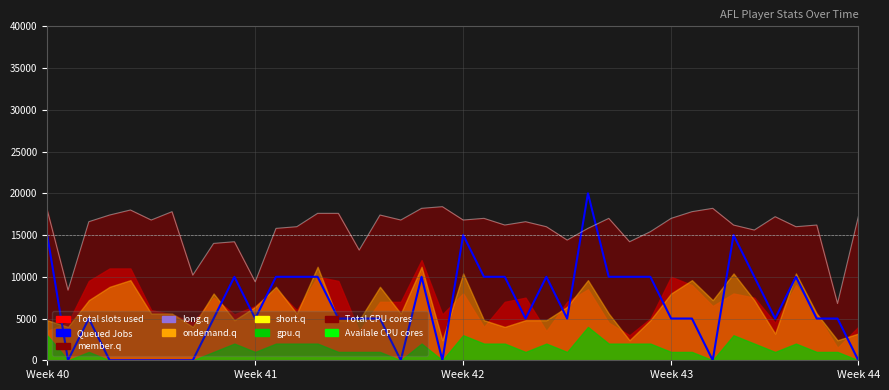

What position from the left is 14?

15